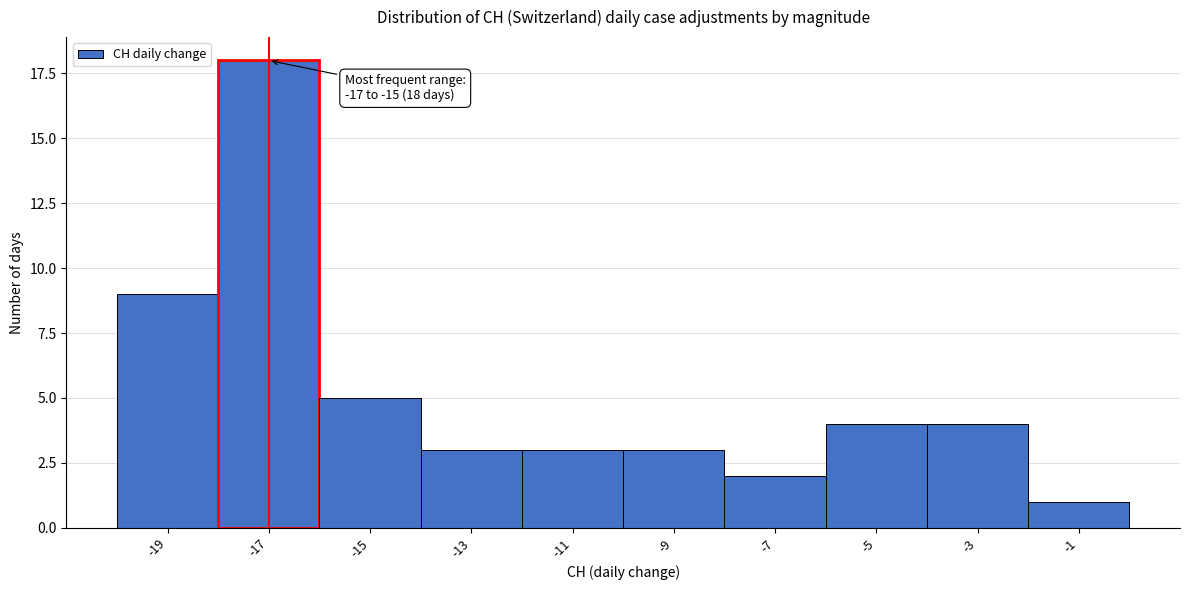

Reading left to right, transcribe all the data shown in this chart.

-19=9	-17=18	-15=5	-13=3	-11=3	-9=3	-7=2	-5=4	-3=4	-1=1